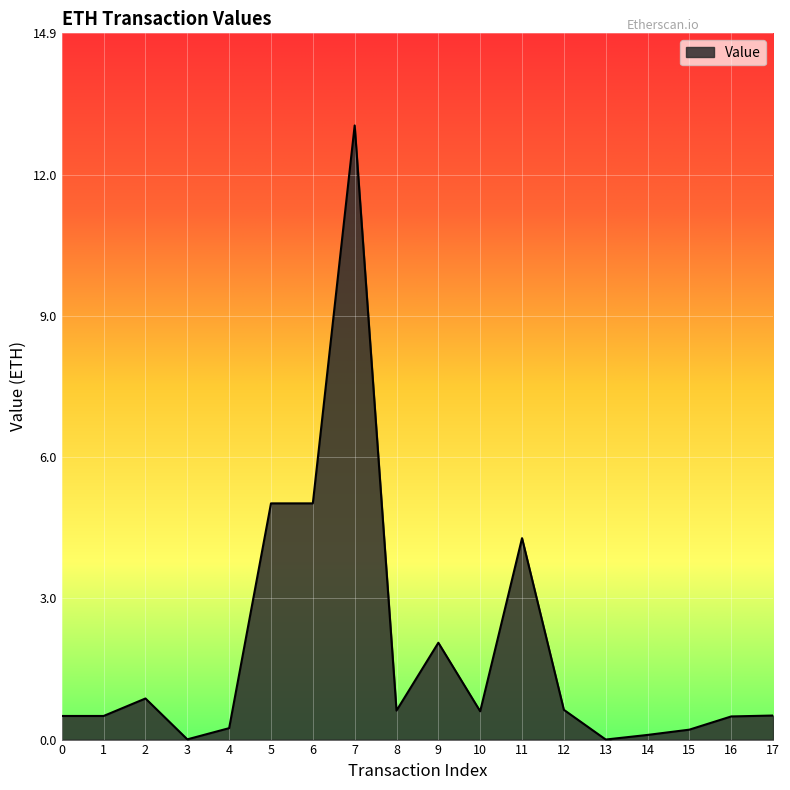

Which label corresponds to the largest value in the chart?

7